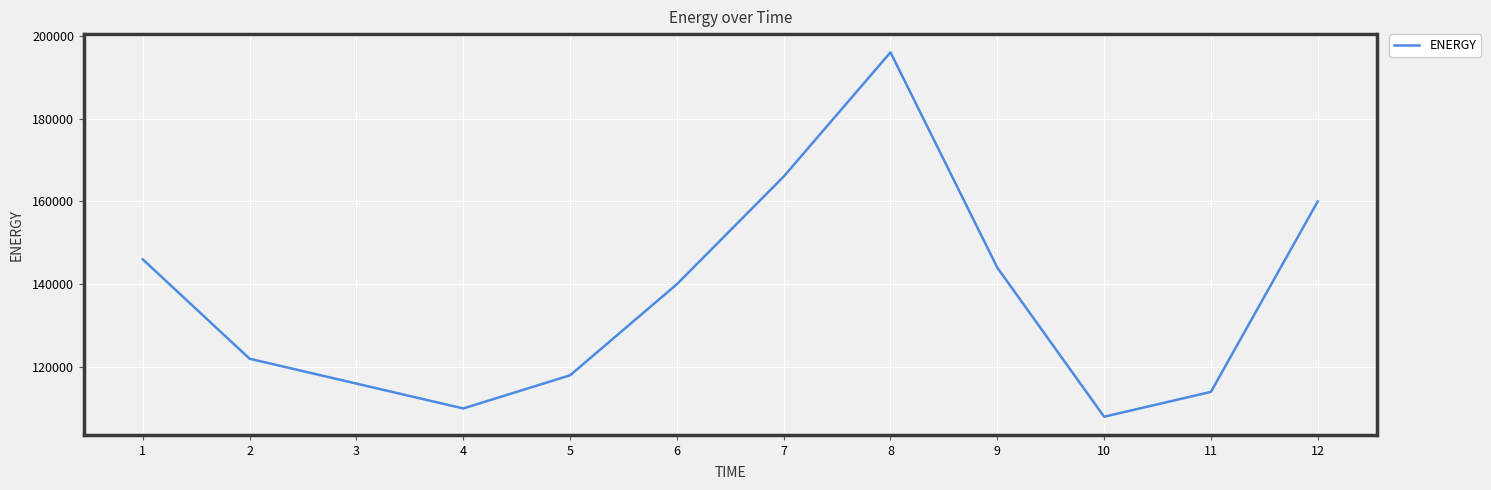

What is the approximate value at 9, to the nearest 100?

144000